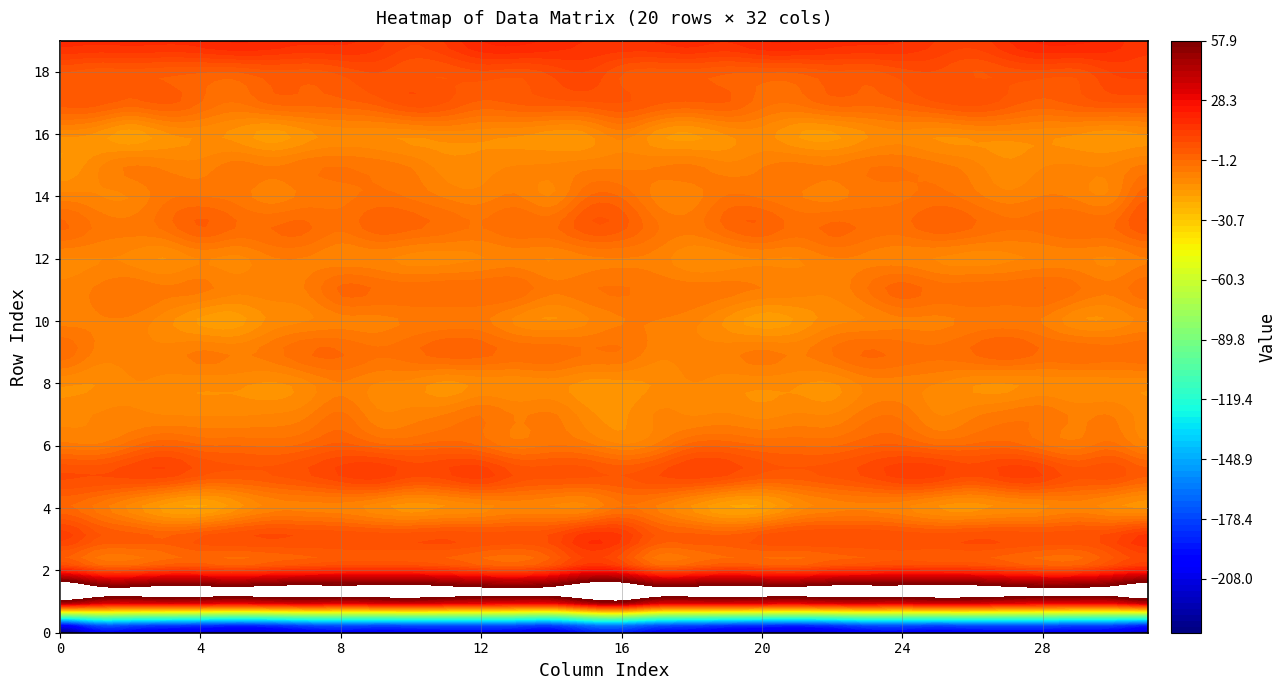

Which series has the widest spread of values?

row_0